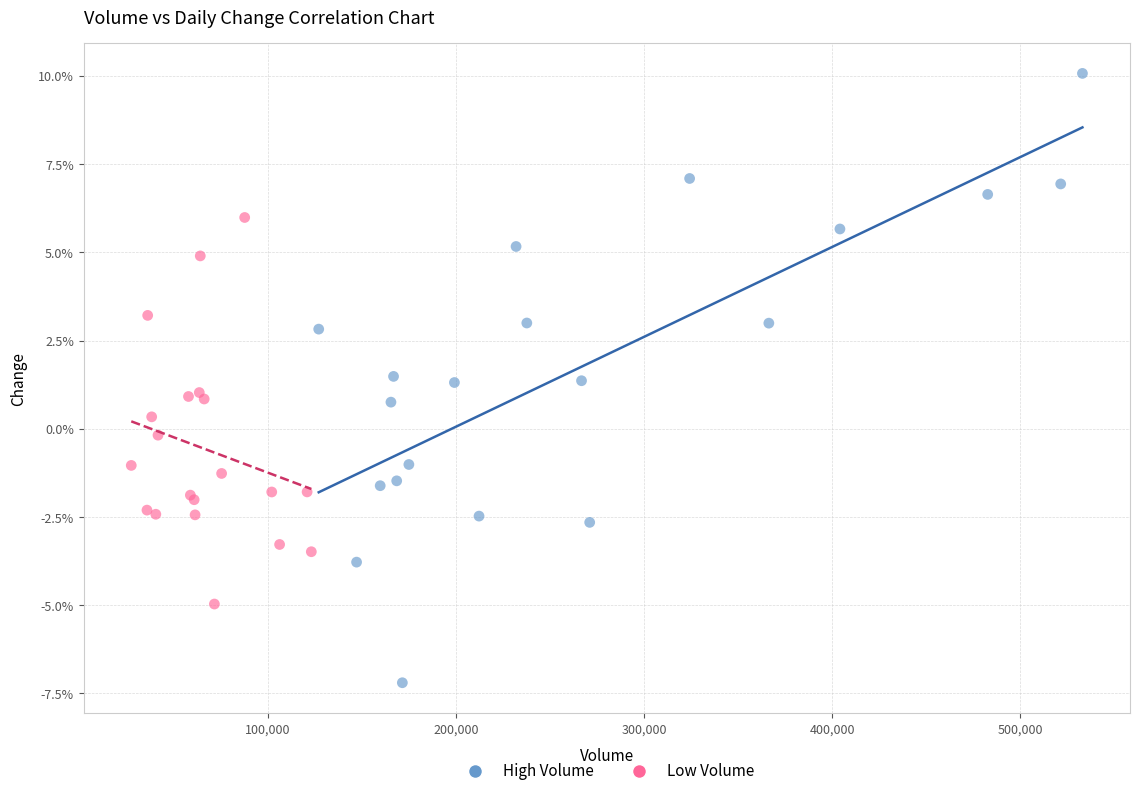

Which series has the largest Y range (max minus min)?

High Volume